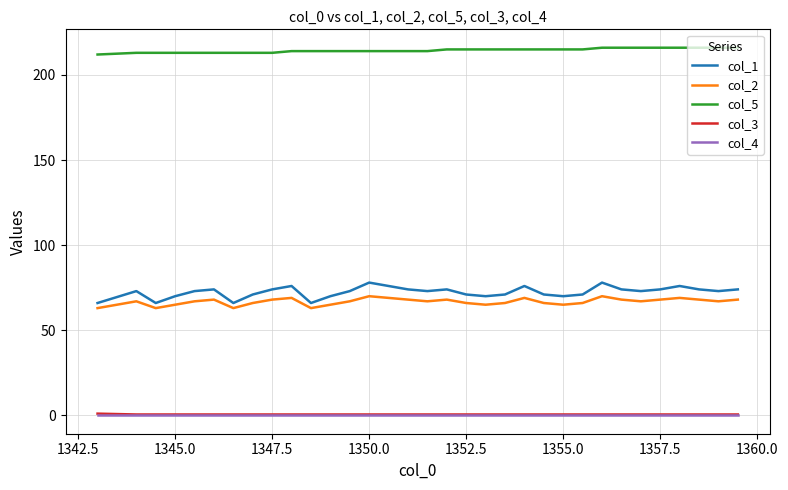

Which series has the largest range (max minus min)?

col_1